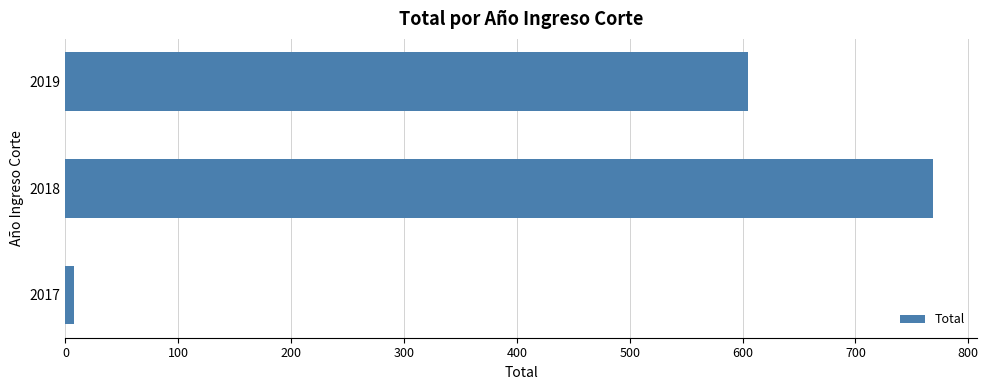

Is it true that the value at 2018 is 537?

False